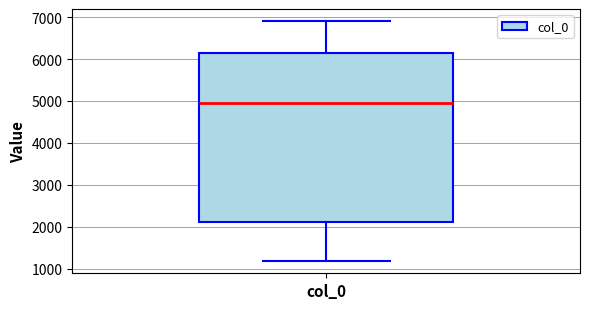

Read this box plot against the y-axis: the position of the median line, the range covered by the box, and the ends of both whiskers. The values are not printed on the chart, so give them approximately, as read against the axis.

median 4900, box 2100 to 6100, whiskers 1200 to 6900